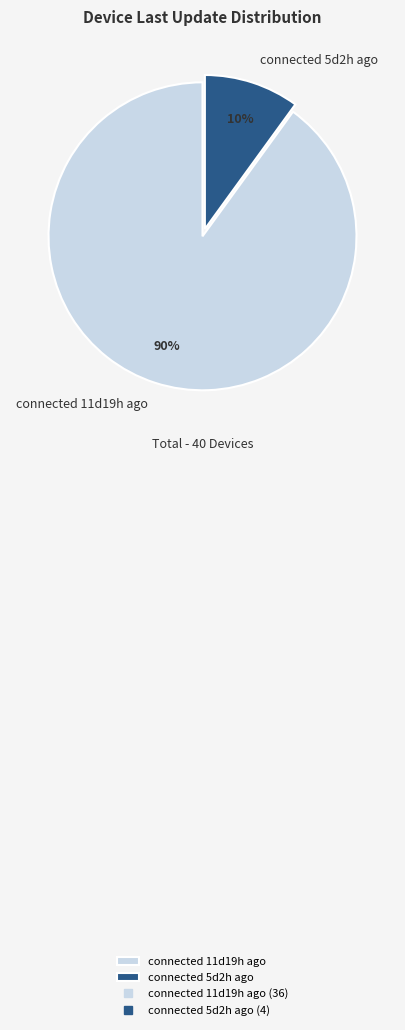

Between connected 11d19h ago and connected 5d2h ago, which is larger?

connected 11d19h ago